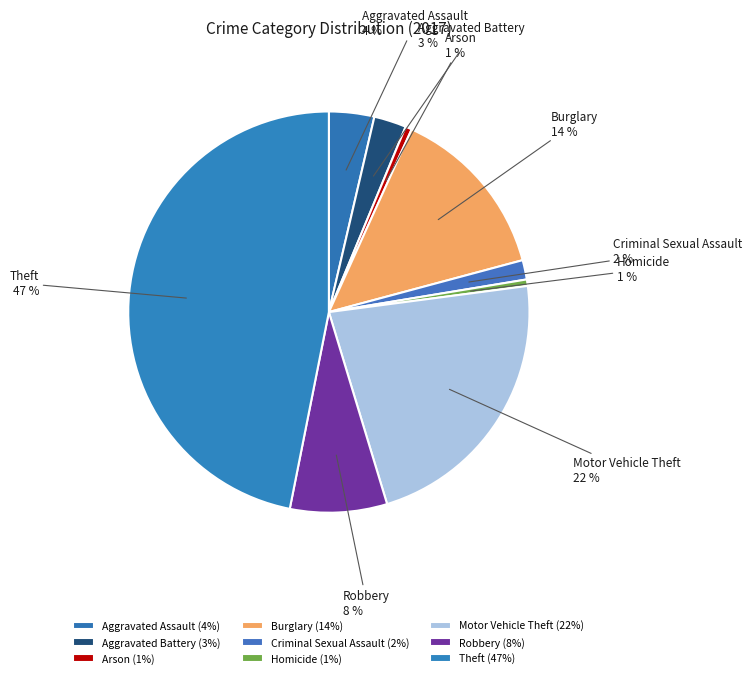

To the nearest percent, what is the average slice percentage?

11%